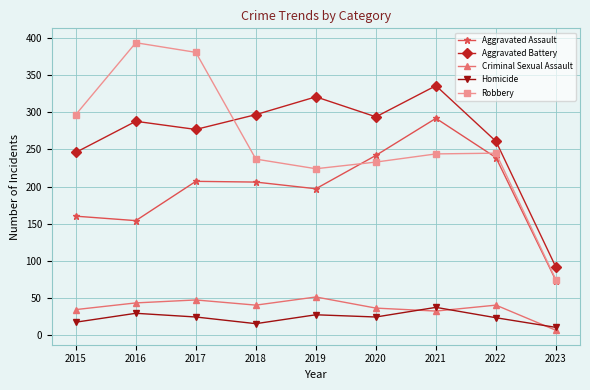

The value of Robbery at 2020 is 50. True or false?

False